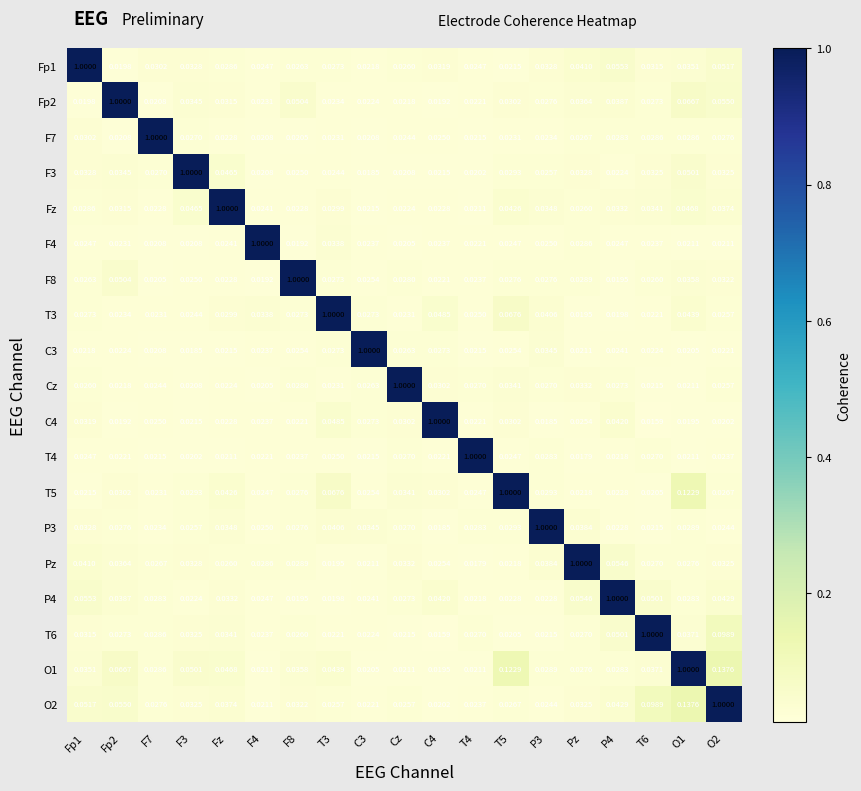

What is the spread (max minus min) of values at T5?

1.0